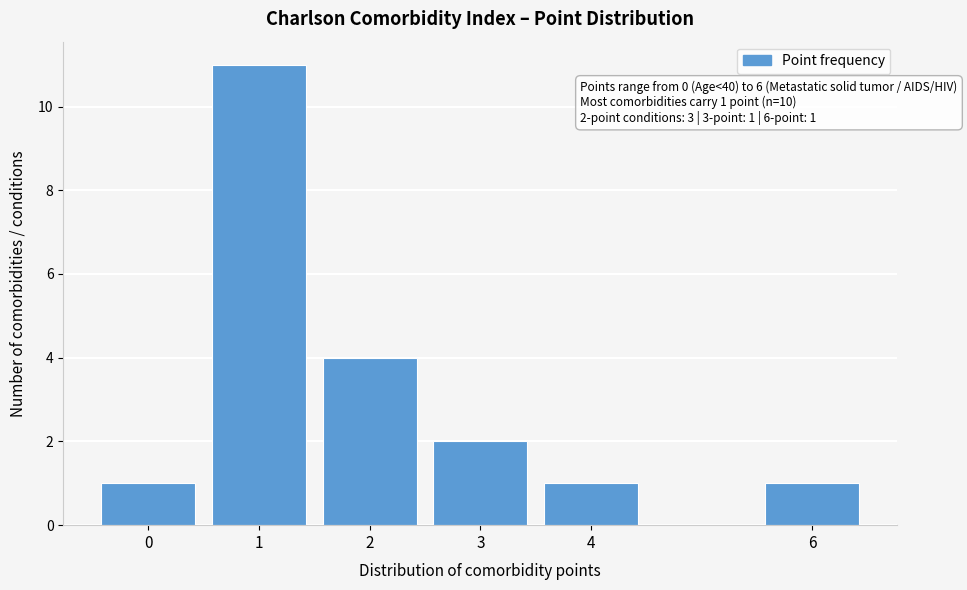

Reading right to left, what are all the values shown in this chart?

6=1	4=1	3=2	2=4	1=11	0=1